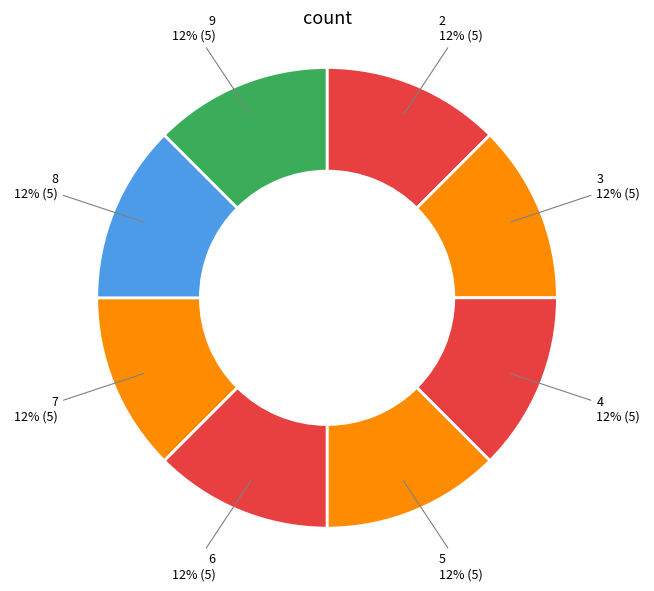

What is the ratio of the value at 9 to the value at 5?

1.0